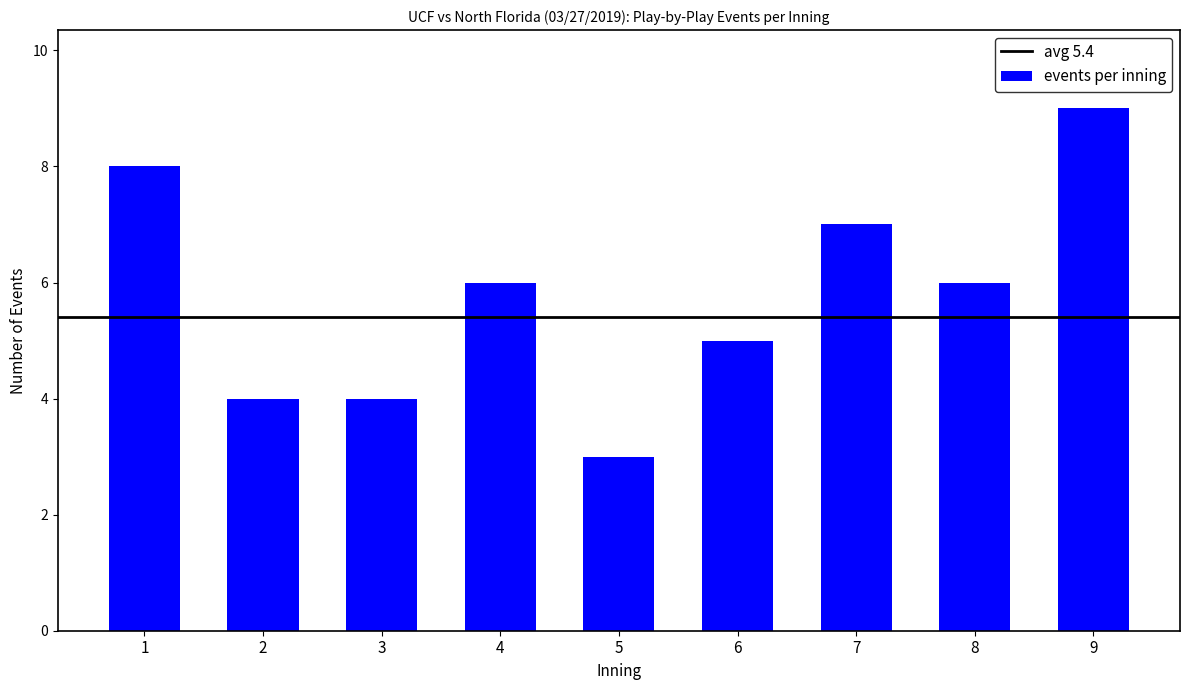

The value at 1 is 2. True or false?

False